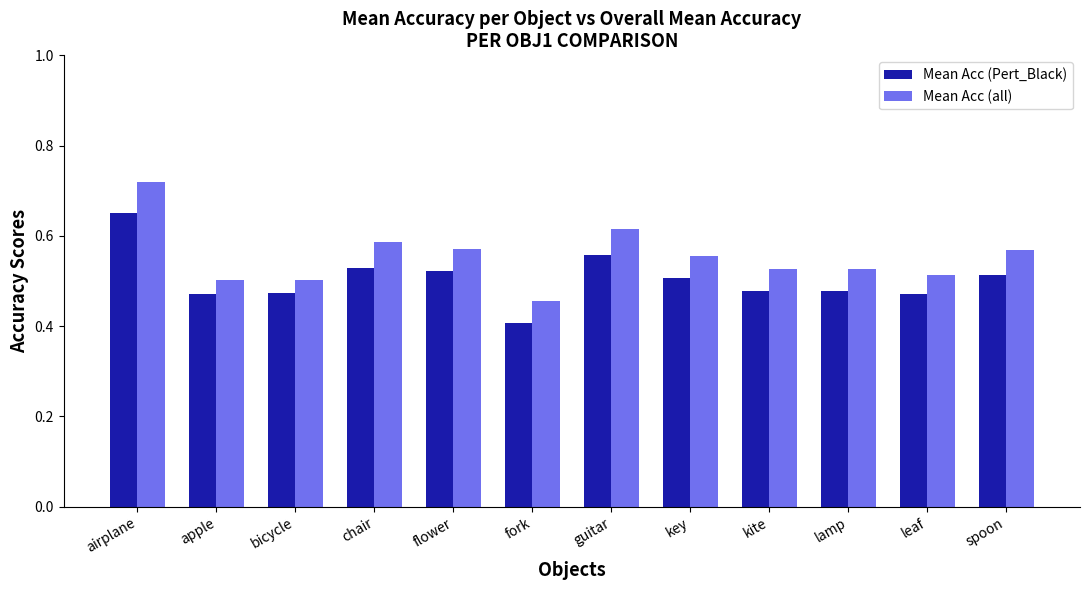

Is it true that Mean Acc (Pert_Black) equals 0.1 at flower?

False